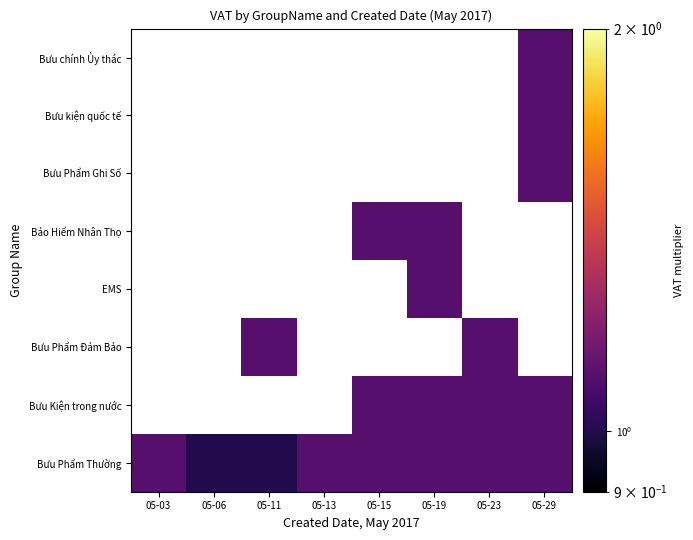

True or false: Bưu Phẩm Đảm Bảo has a value of 1.6 at 05-11.

False